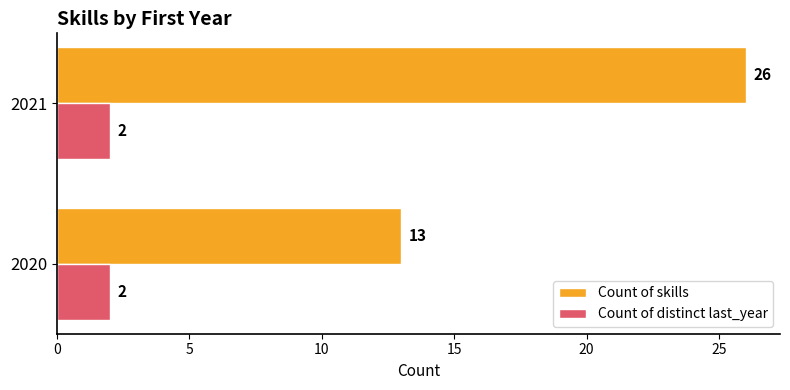

At which category is the sum across all series the highest?

2021